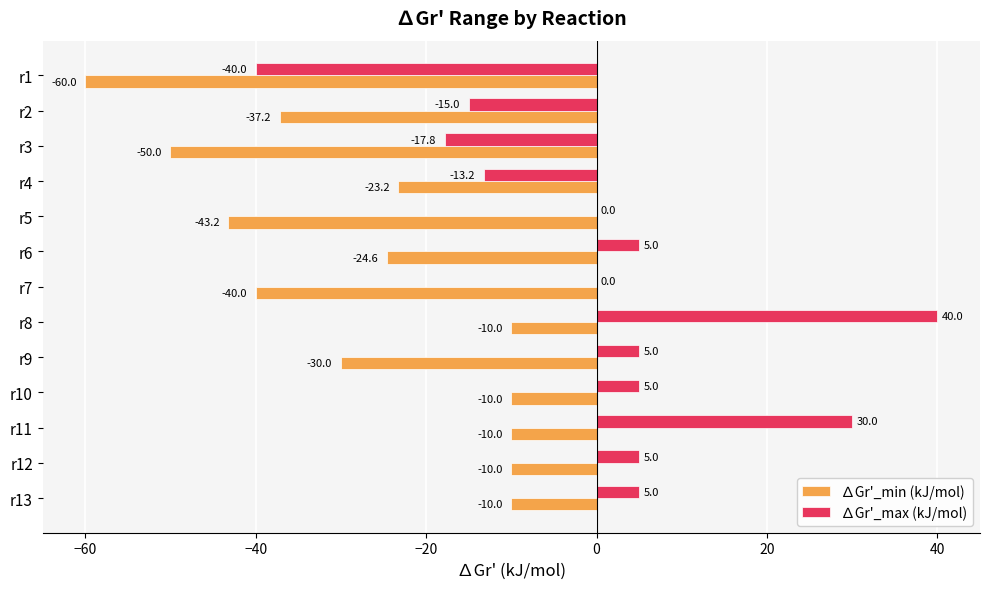

Read the ∆Gr'_max (kJ/mol) value at r11.

30.0